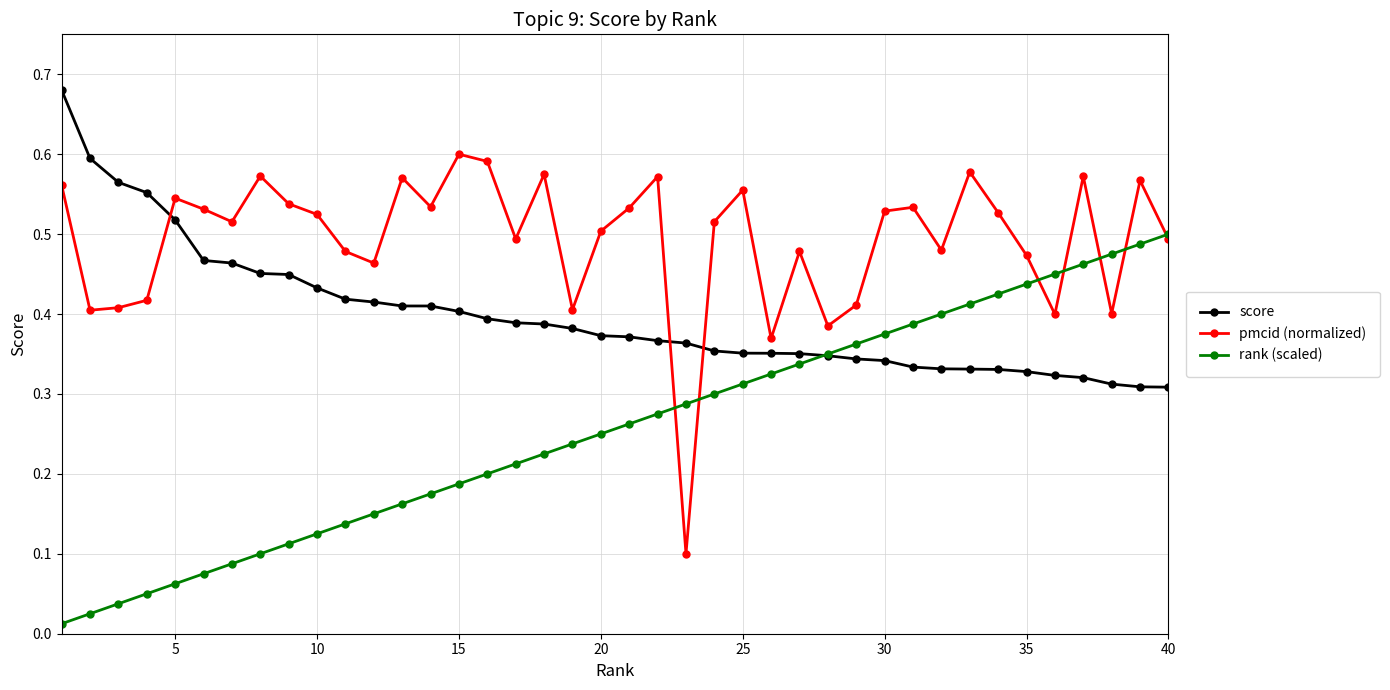

List the series in order of their overall mean, highest first.

pmcid (normalized), score, rank (scaled)